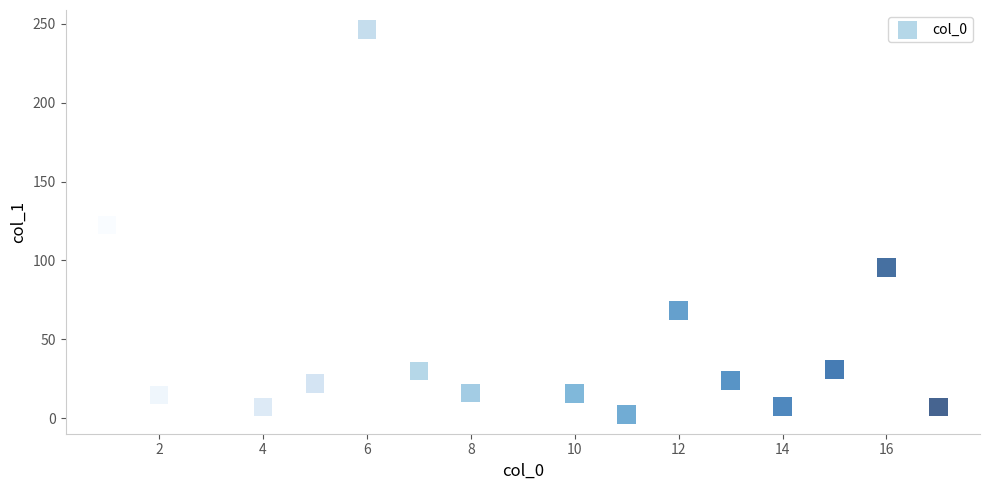

What is the range of Y values (max minus min)?

244.3